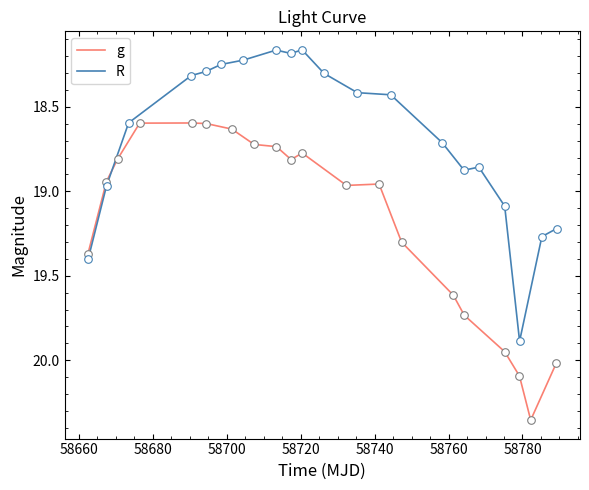

What are all the series names shown in the legend?

g, R